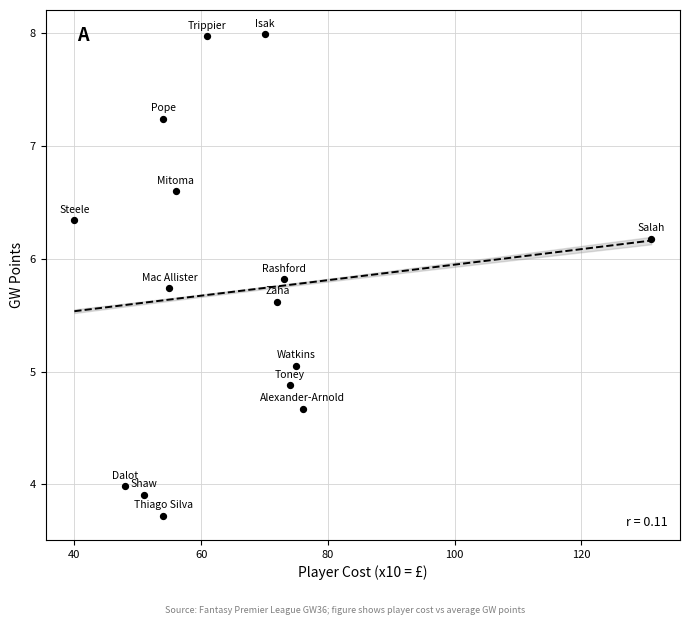

What is the range of Y values (max minus min)?

4.3